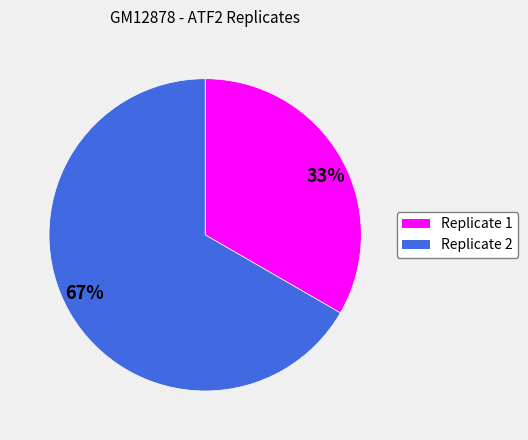

What is the majority slice?

67%